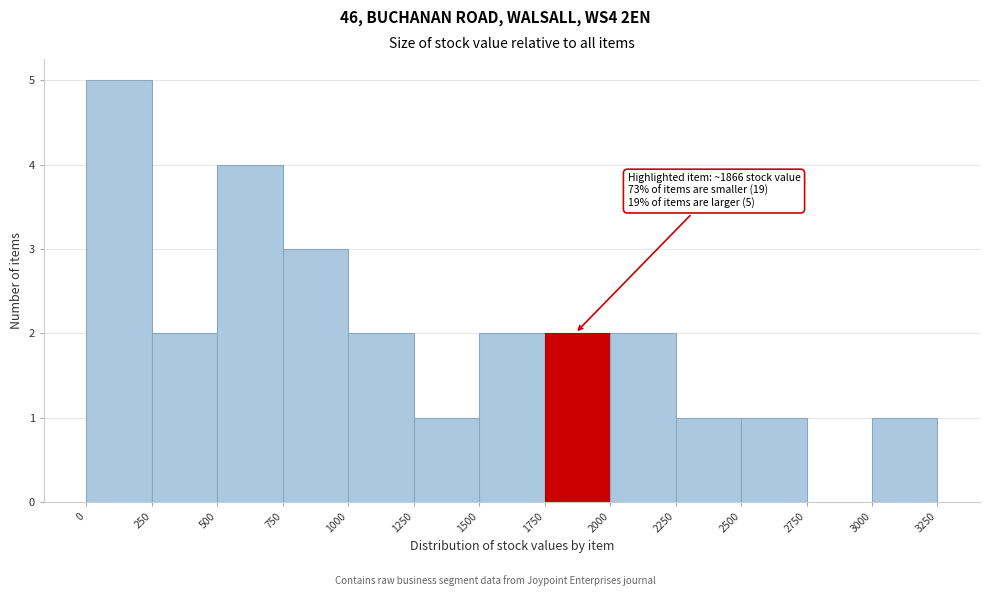

Which range on the x-axis has the tallest bar?

0 to 250